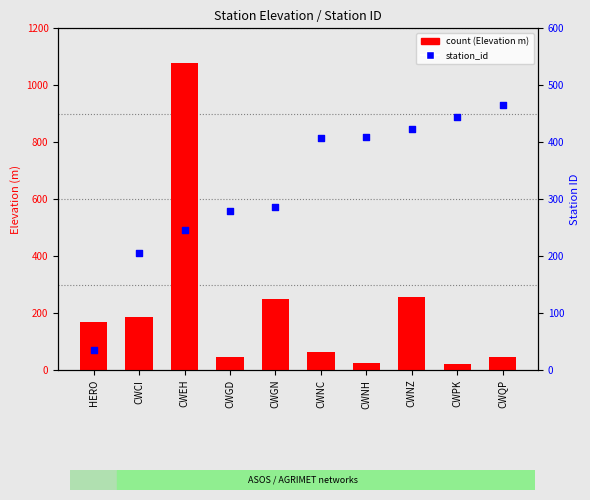

At how many categories does at least one series exceed 966?

1